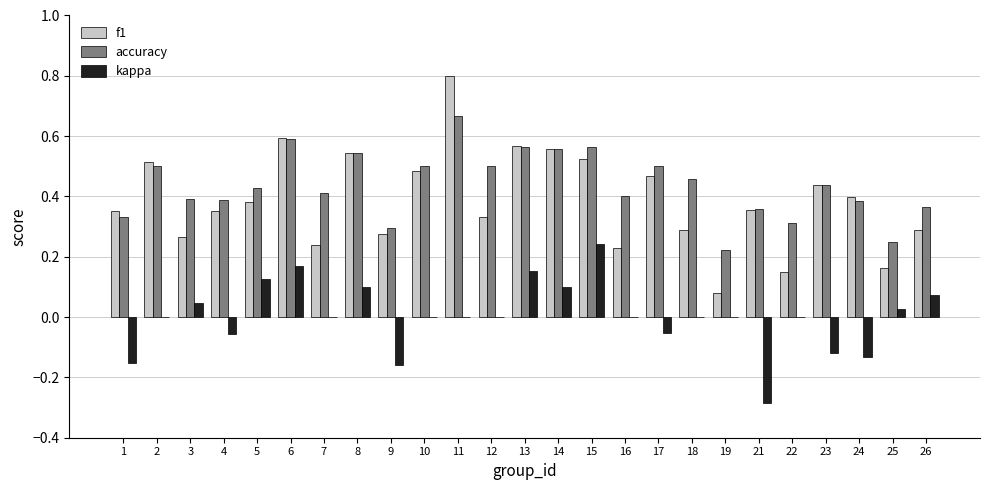

Are the bars horizontal?

No